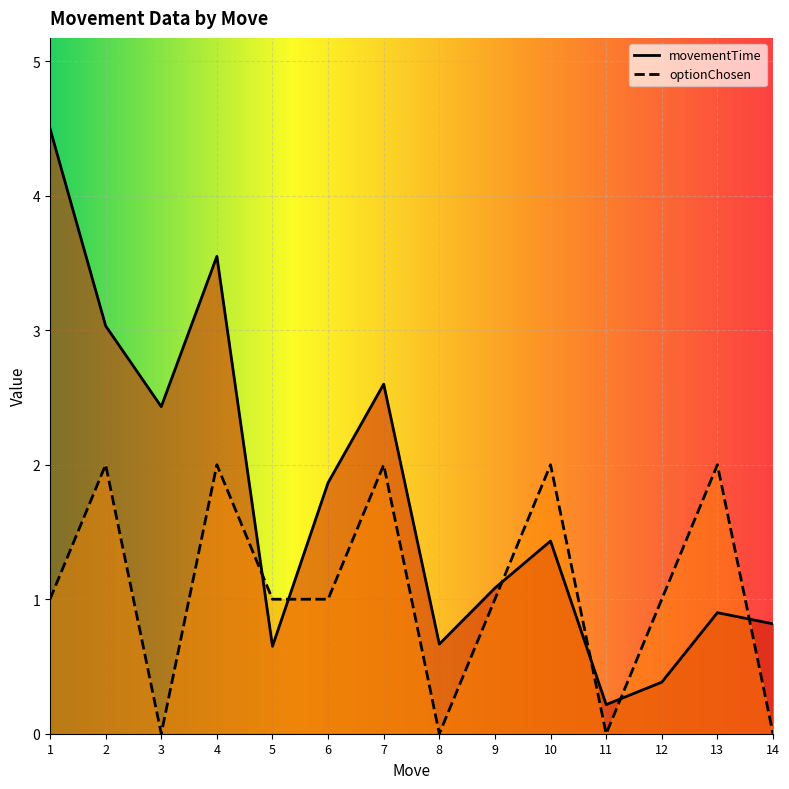

The movementTime series shows 1.5 at 1. True or false?

False